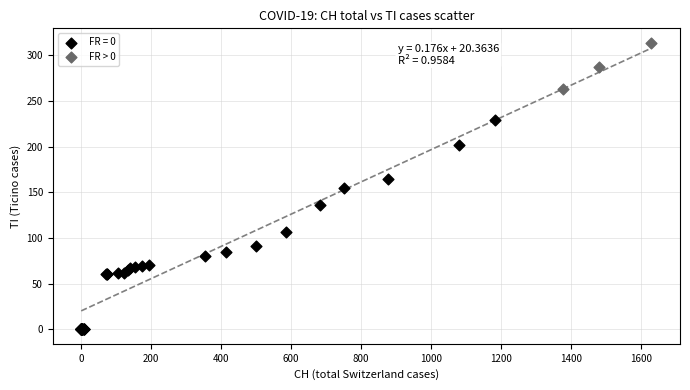

Which series reaches the maximum Y coordinate?

FR > 0